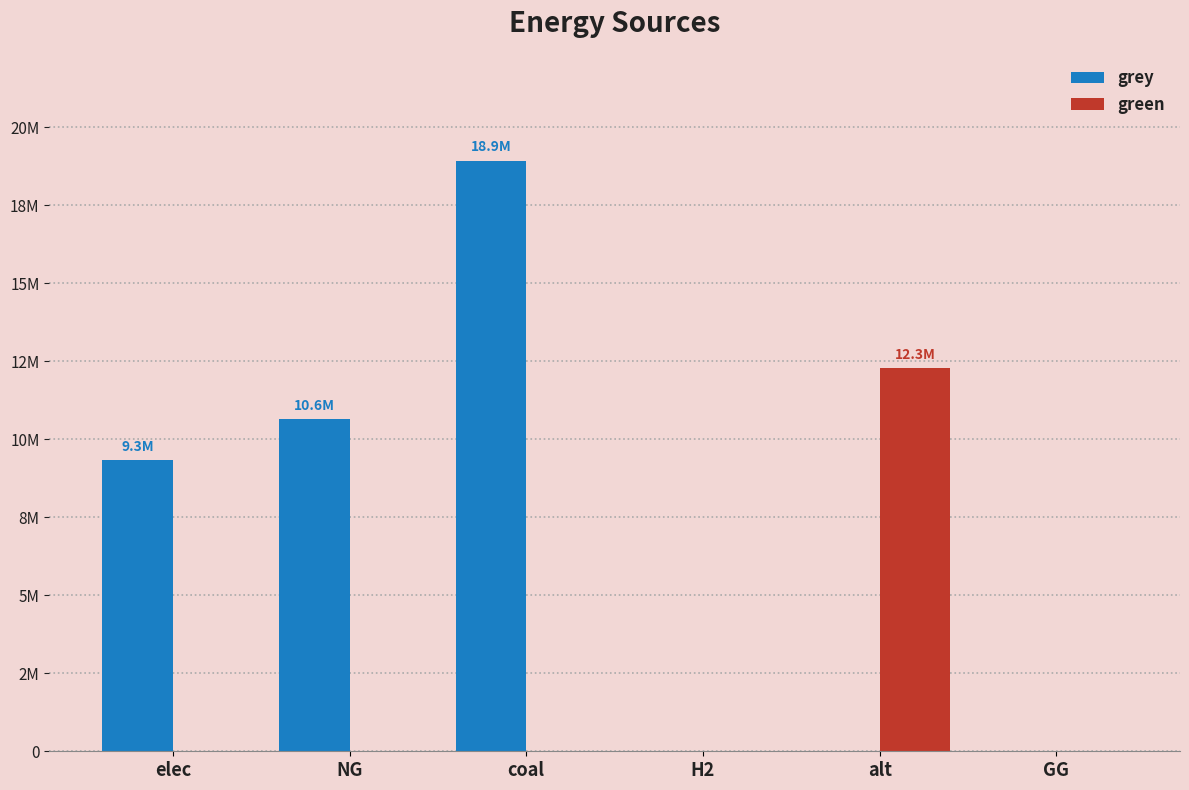

Are the bars grouped side by side (vs. stacked)?

Yes